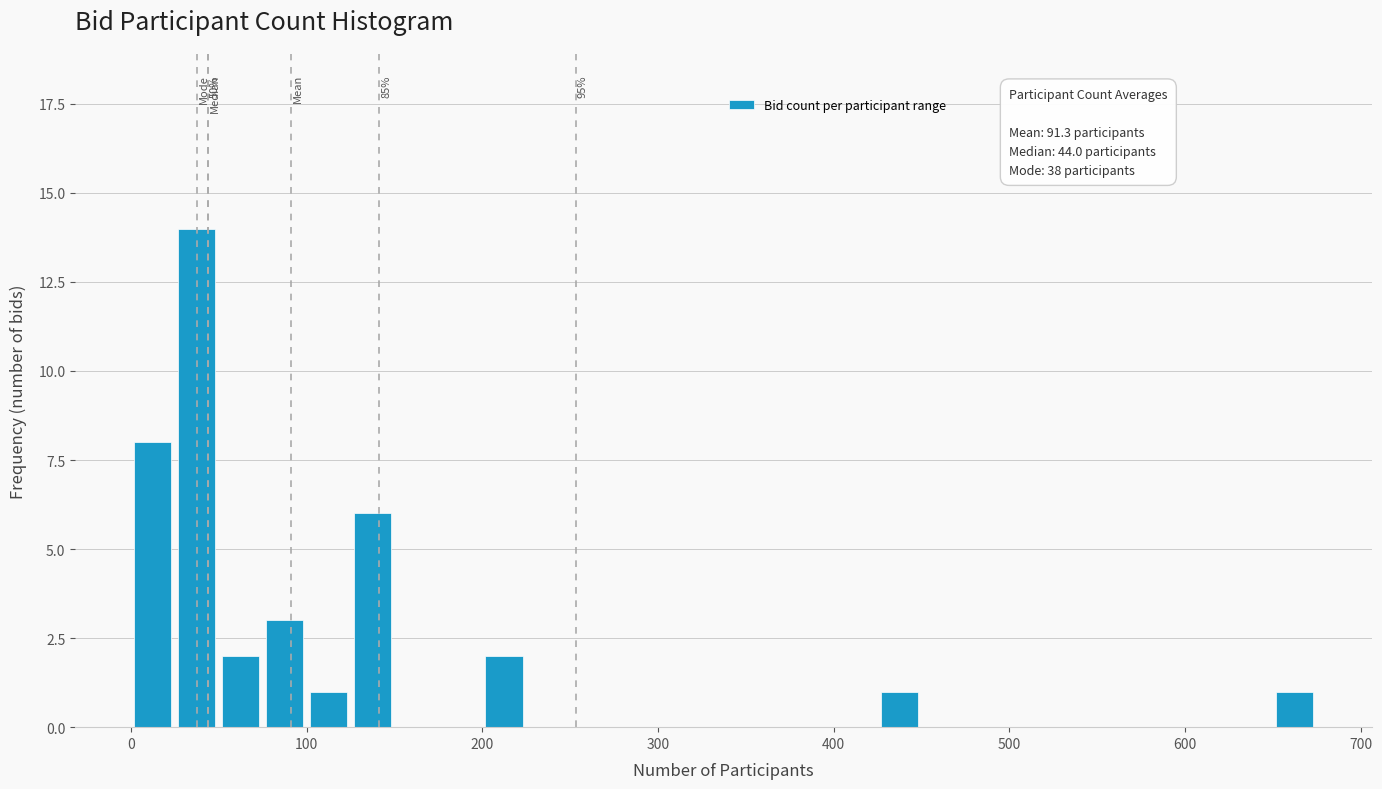

Read against the x-axis, roughly where is the centre of the tallest bar?

40